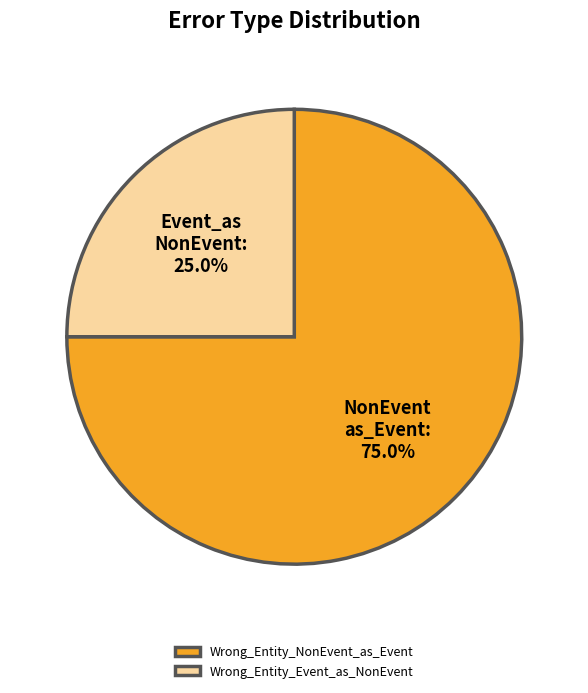

What is the ratio of the value at Wrong_Entity_Event_as_NonEvent to the value at Wrong_Entity_NonEvent_as_Event?

0.3